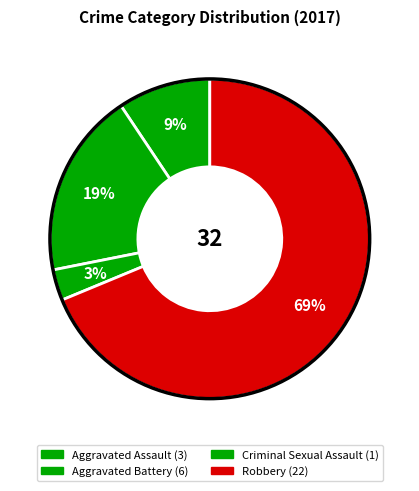

How many segments does this pie chart have?

4